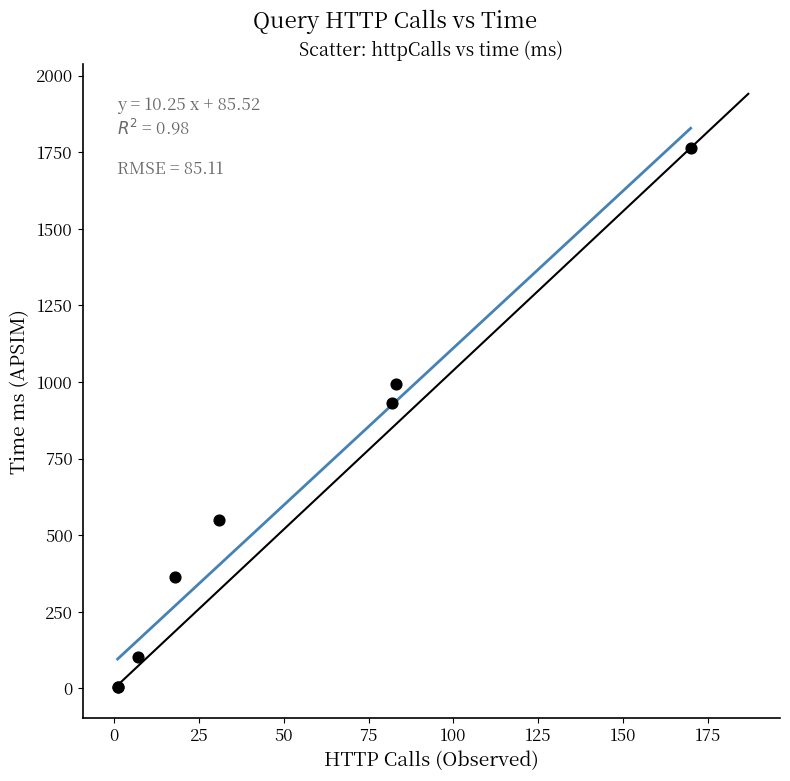

What Y value in the scatter plot is closest to 883?

931.7